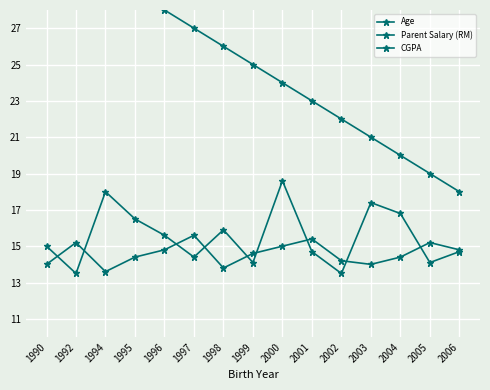

Is it true that Age equals 12.5 at 2001?

False